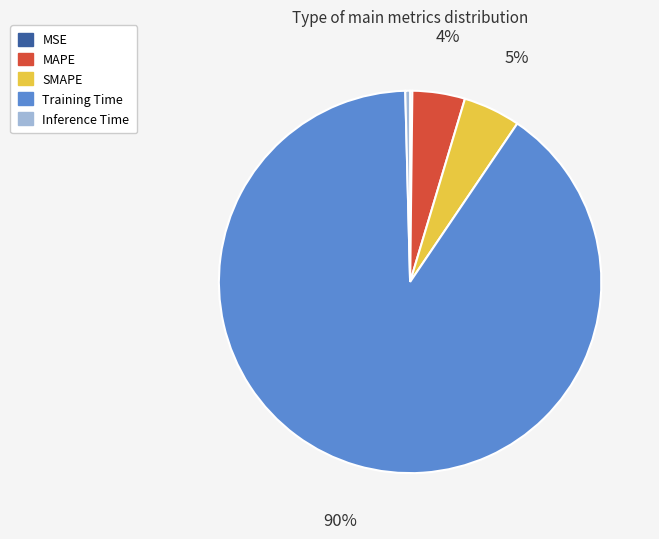

Which slice is the largest?

Training Time